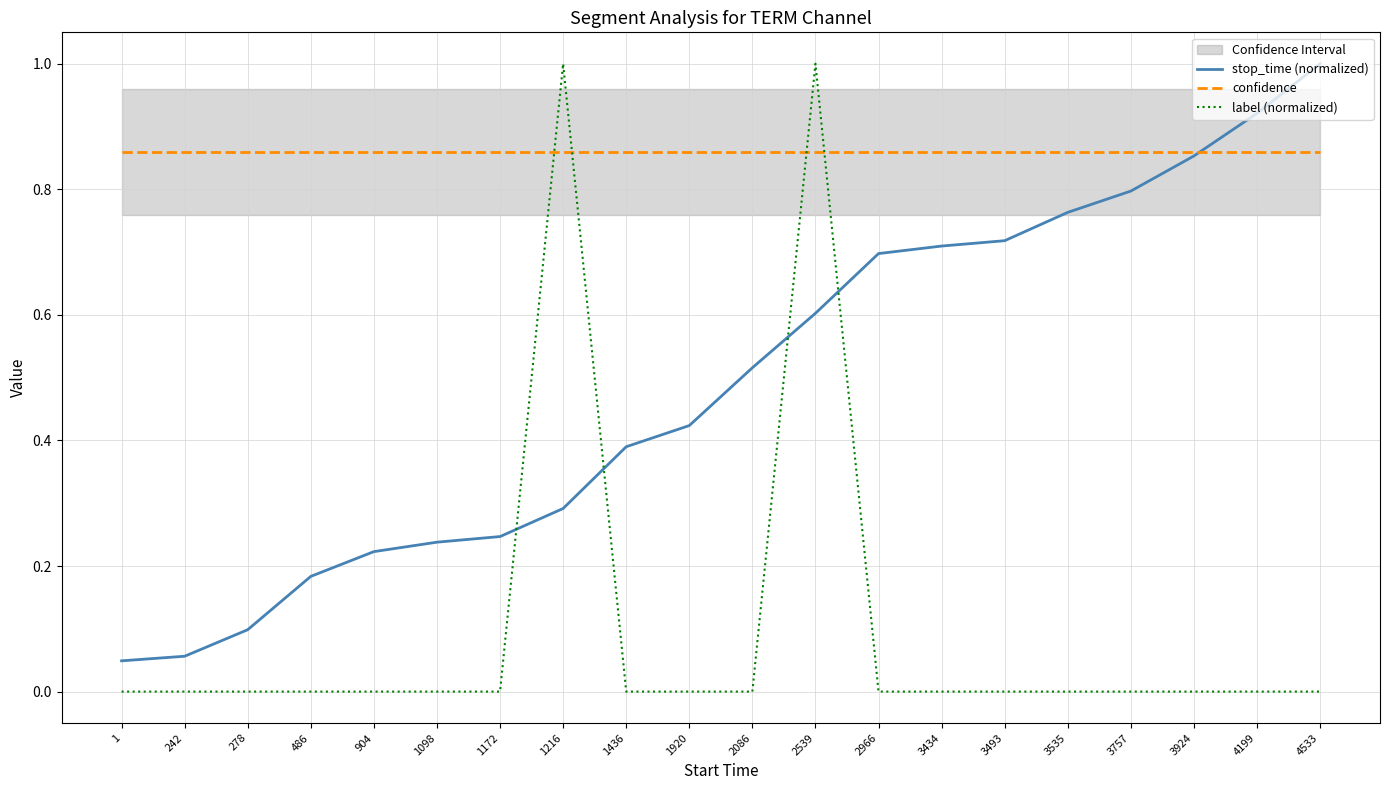

At how many categories does at least one series exceed 0?

20